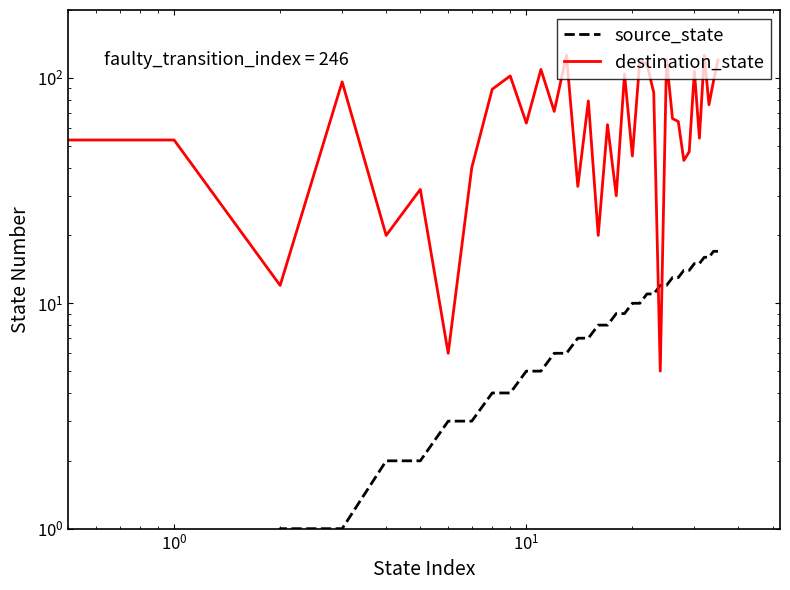

Where is destination_state nearest to the value 65?

26